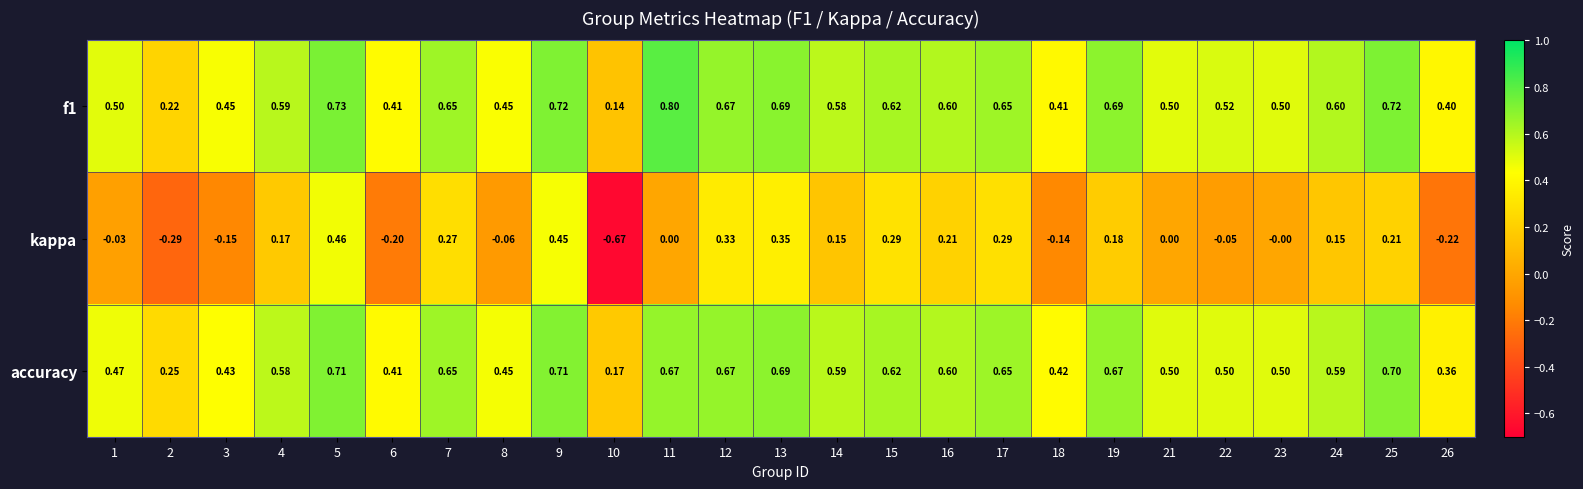

Between 6 and 19, which series saw the biggest shift?

kappa